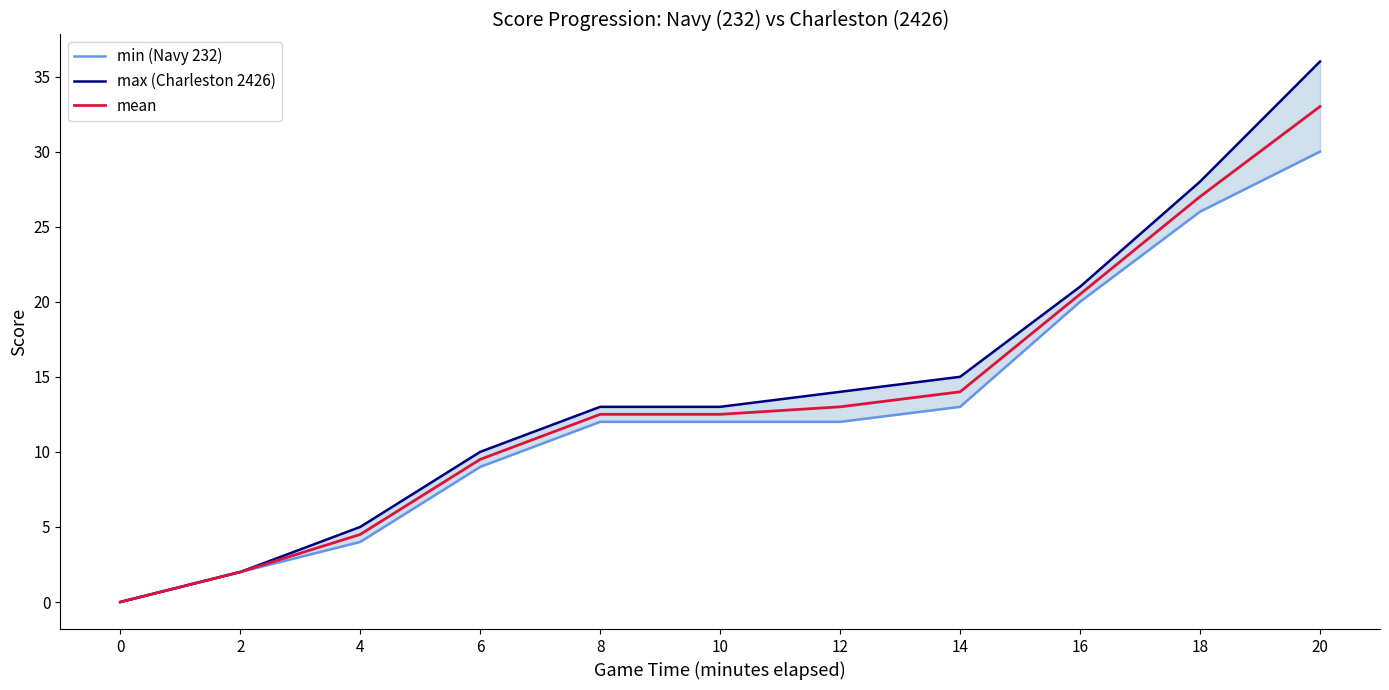

True or false: mean and max (Charleston 2426) cross at least once.

False